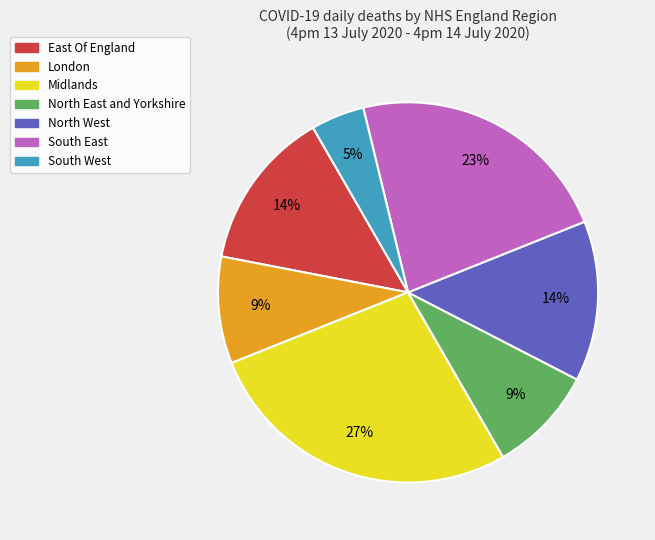

Is it true that London is 9% of the pie?

True